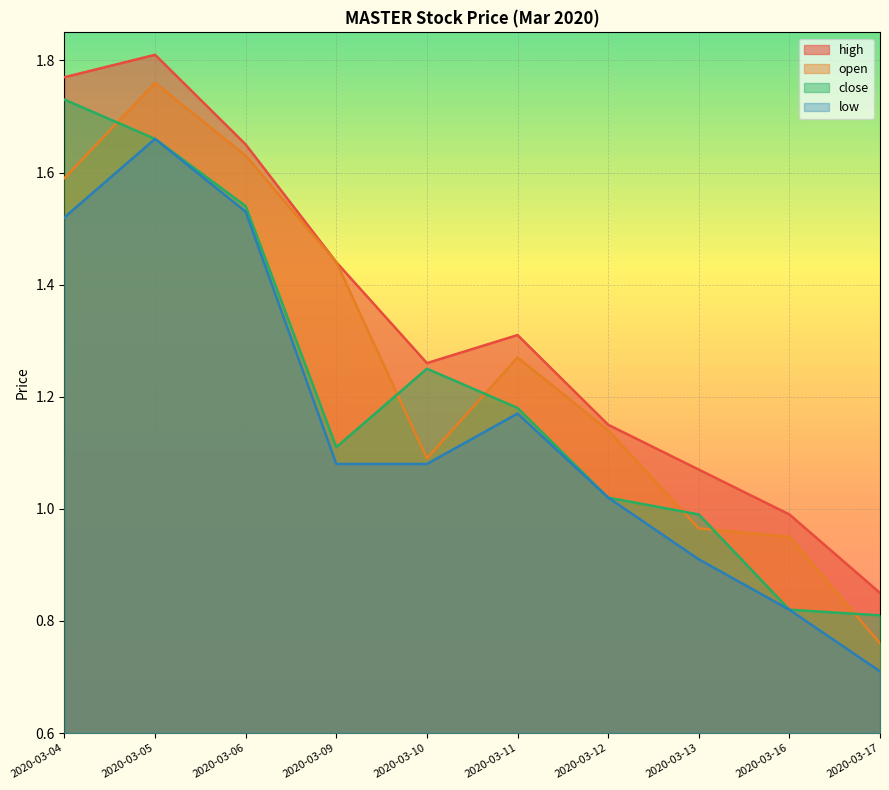

What is the minimum value shown in the chart?

0.7